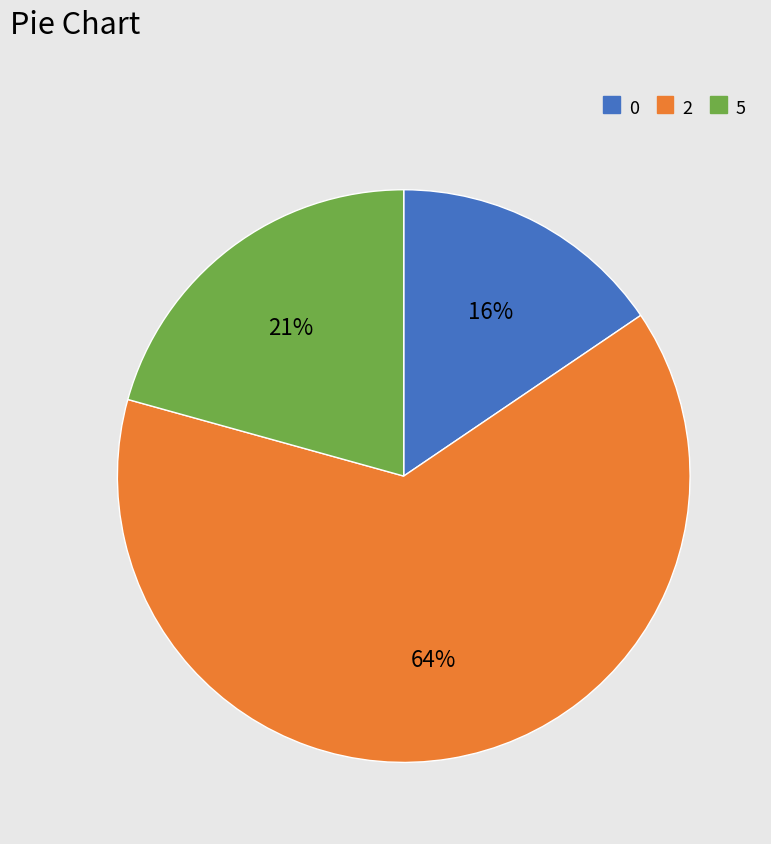

How many slices are in this pie chart?

3